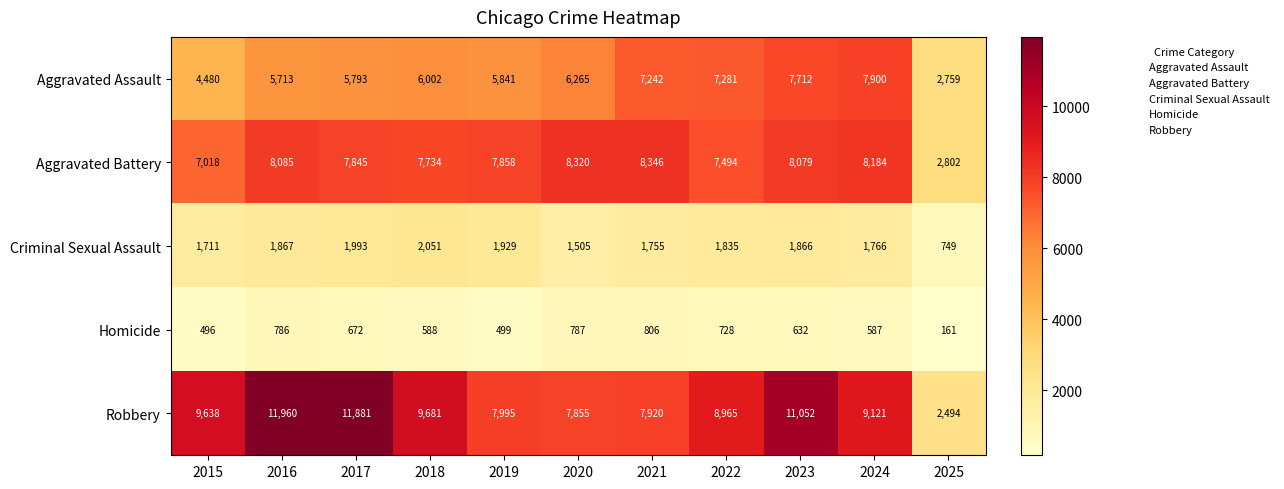

What value does the Aggravated Battery series have at 2023?

8079